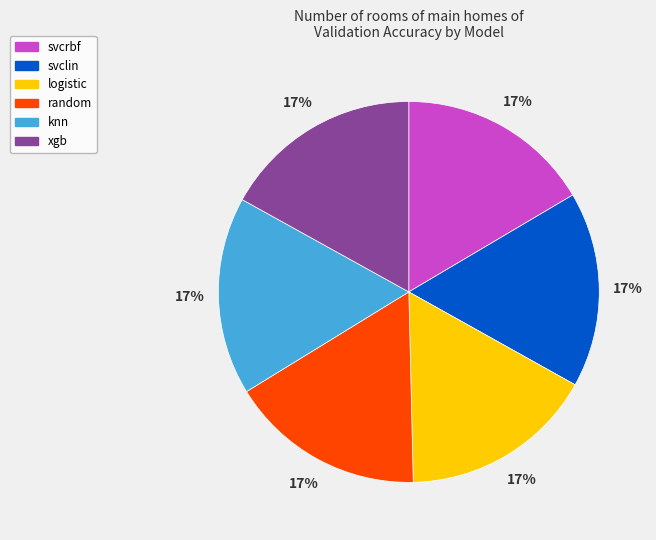

Approximately how many times larger is the value at random compared to svclin?

1.0